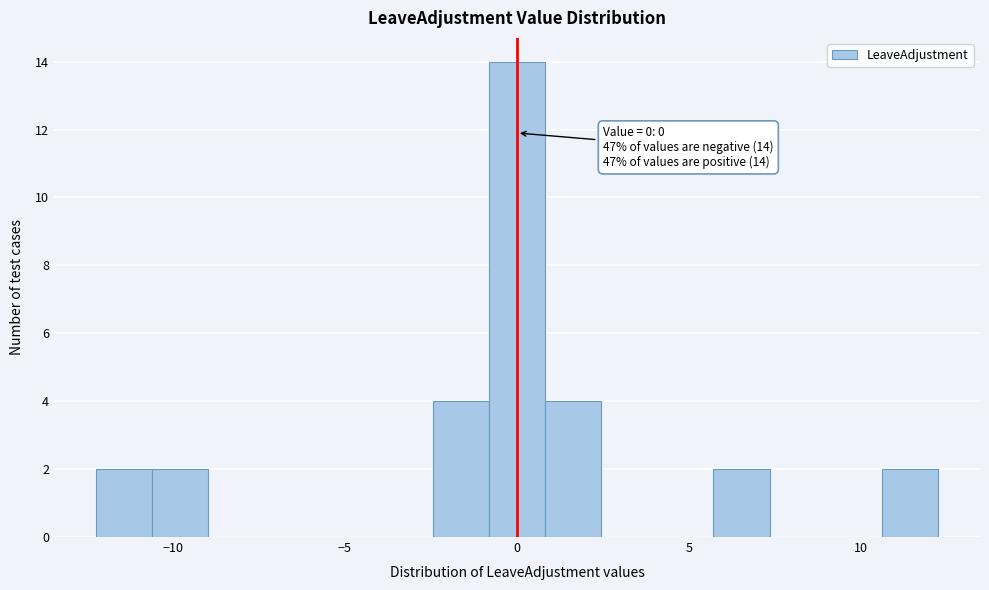

Around what value on the x-axis is the tallest bar? Give the approximate position of its centre, as read against the axis.

0.0